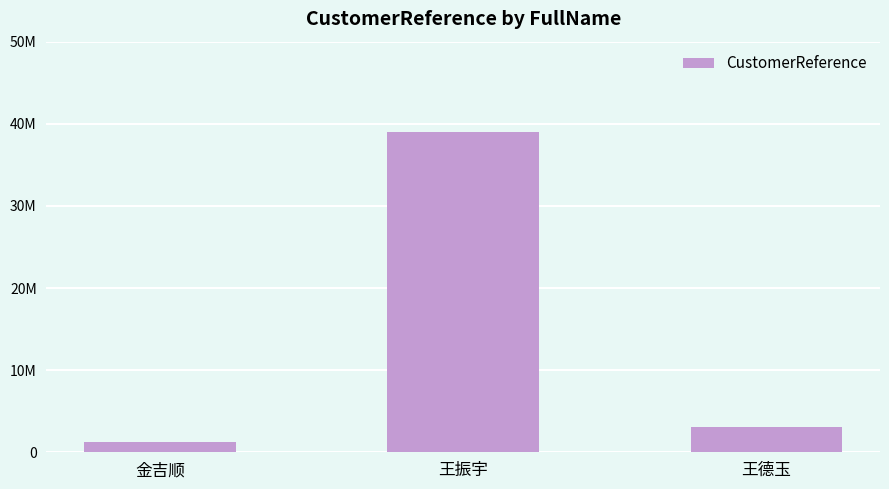

Does the chart contain any negative values?

No